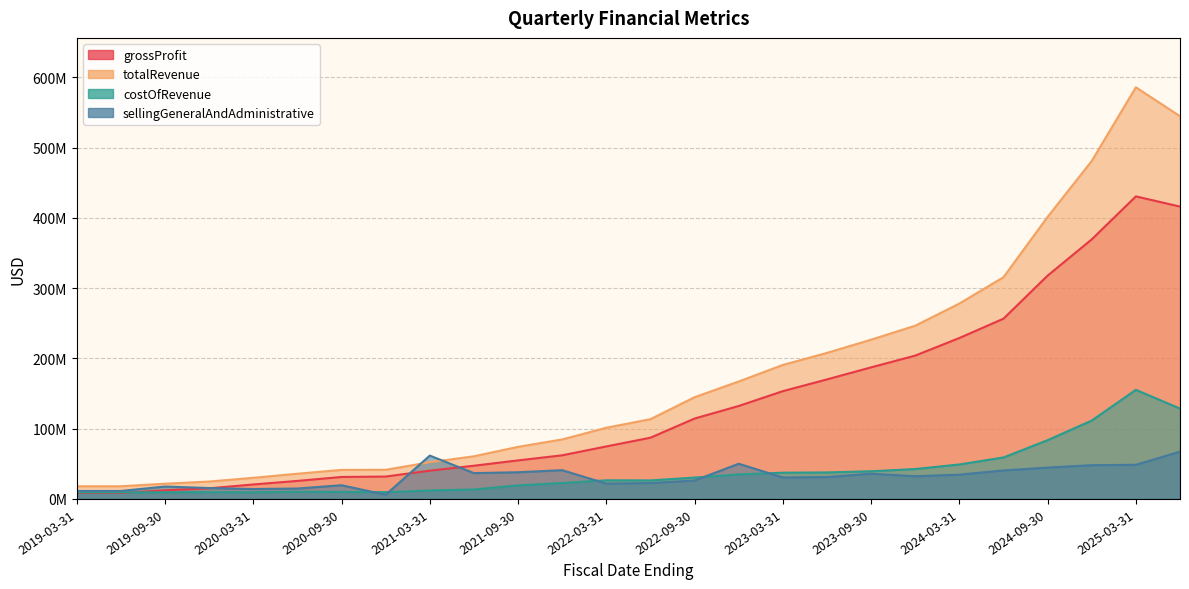

What is the sum of all grossProfit values?

3502240000